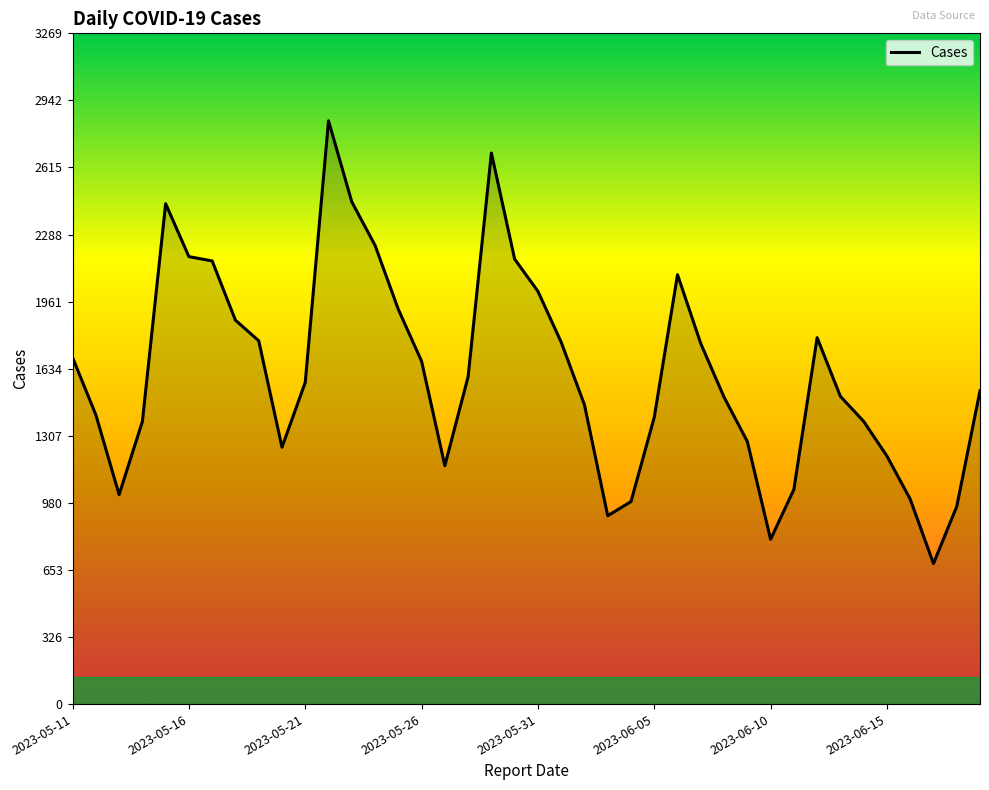

What is the minimum value shown in the chart?

685